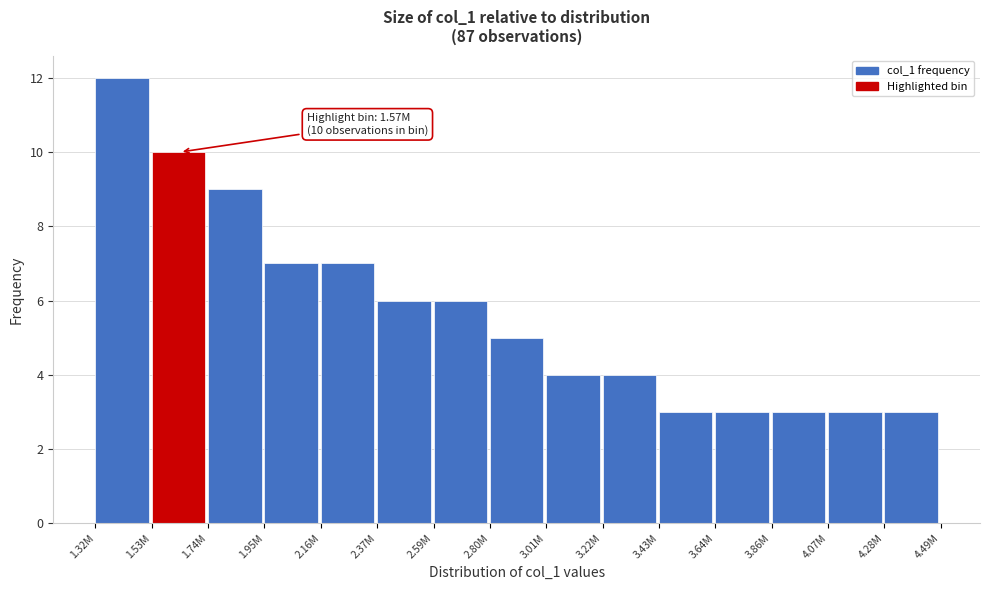

Reading left to right, what are all the values shown in this chart?

1.32M=12	1.53M=10	1.74M=9	1.95M=7	2.16M=7	2.37M=6	2.59M=6	2.80M=5	3.01M=4	3.22M=4	3.43M=3	3.64M=3	3.86M=3	4.07M=3	4.28M=3